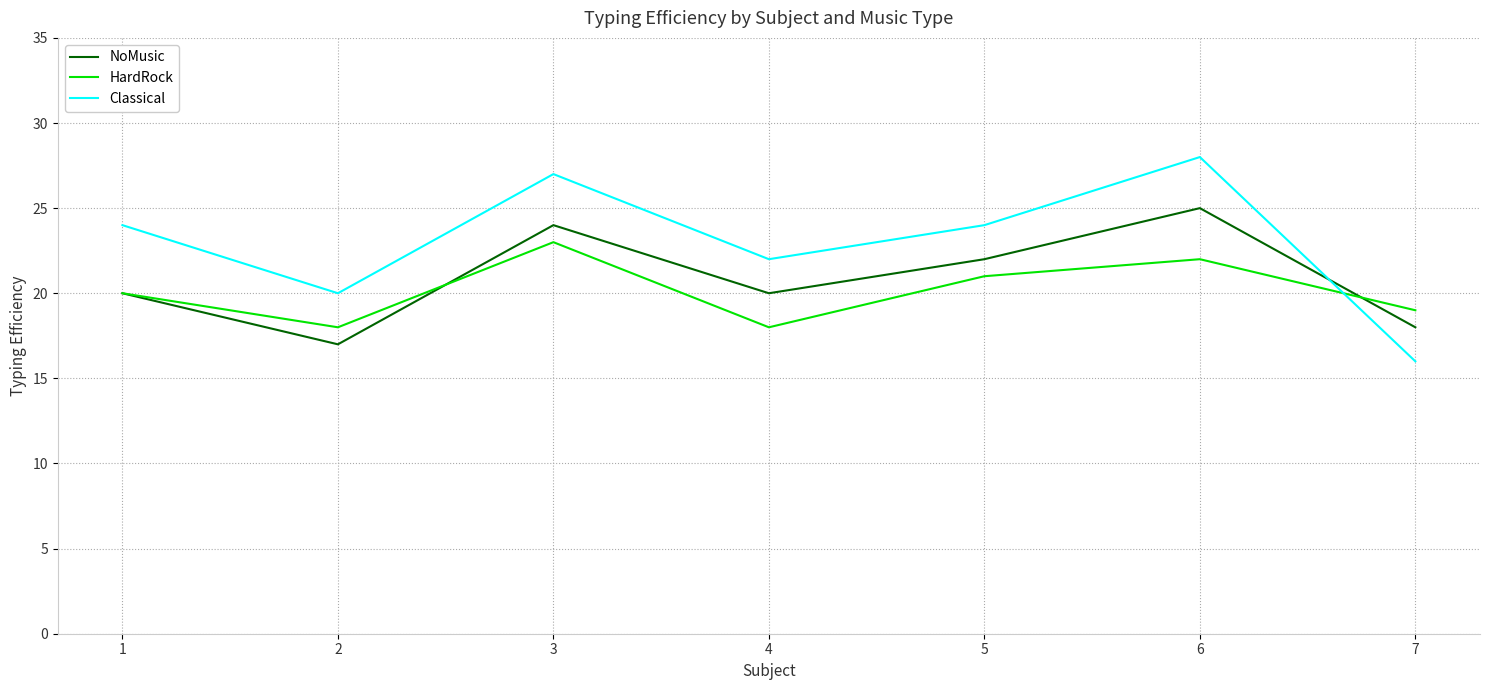

Which series ends up on top after the final intersection of HardRock and NoMusic?

HardRock